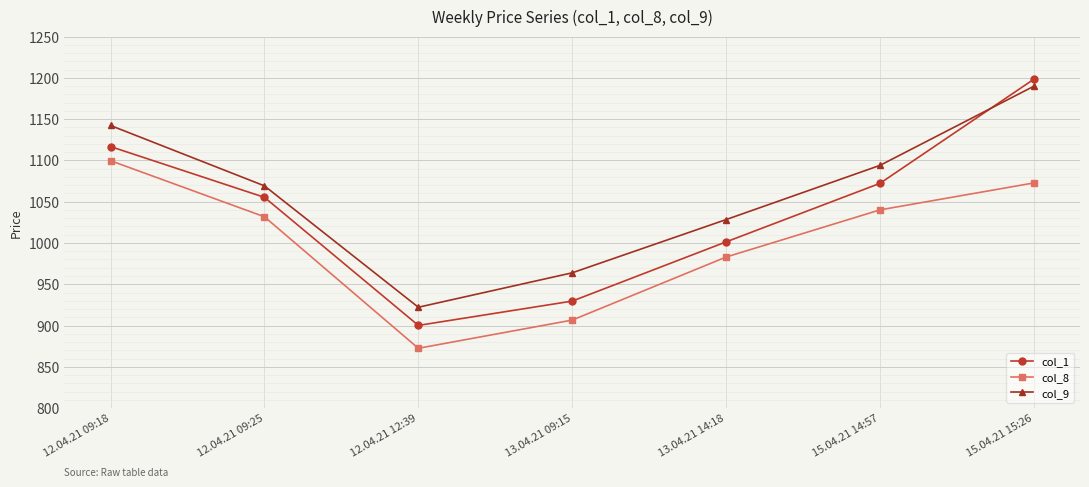

Which series has the widest spread of values?

col_1